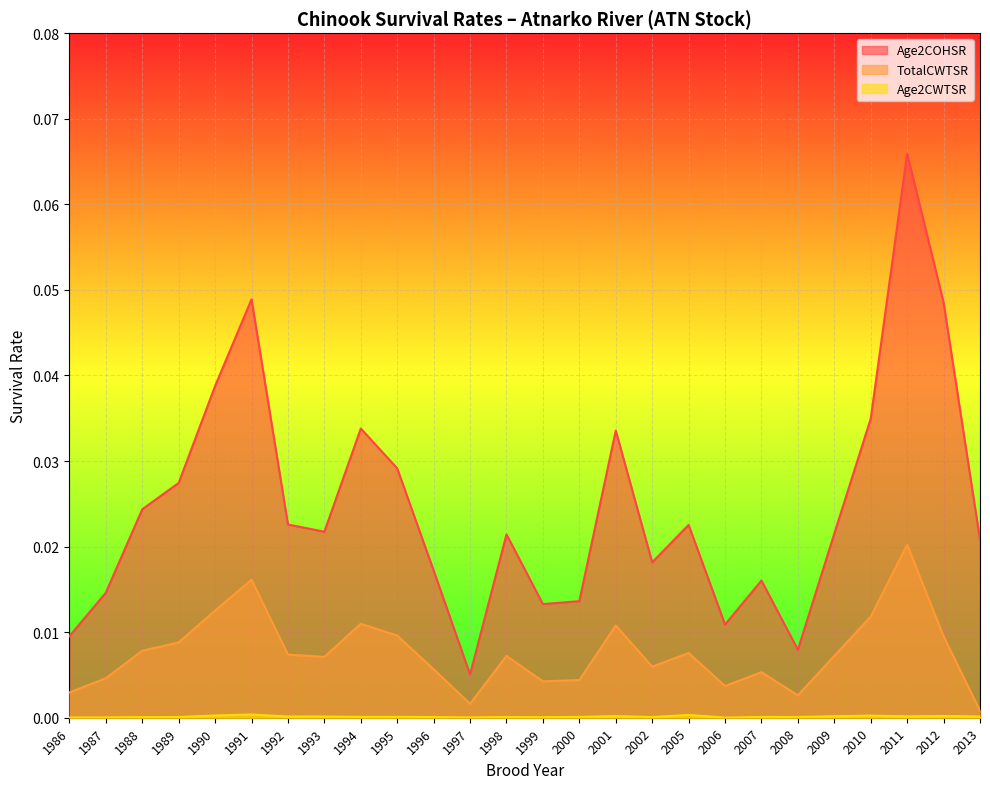

Does the chart display data point markers on the line(s)?

No